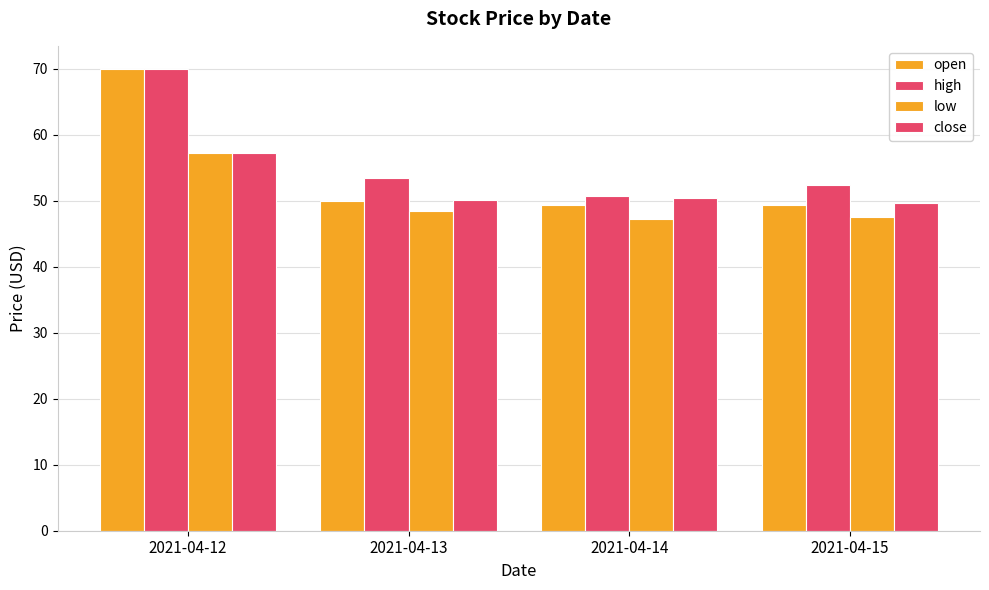

Which series has the widest spread of values?

open